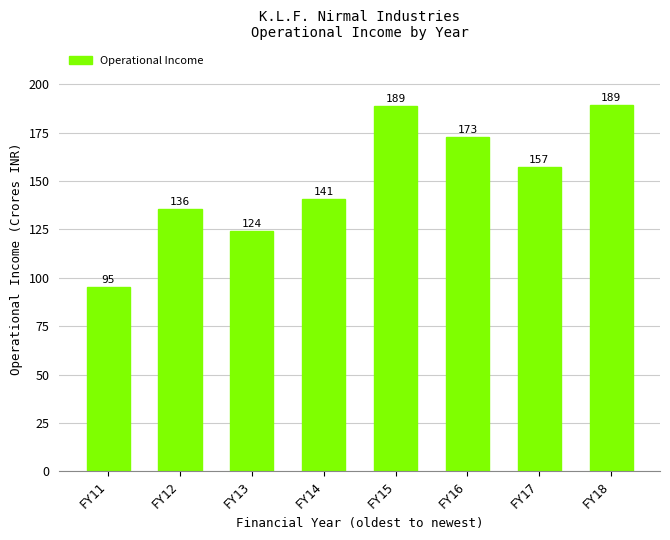

What is the approximate value at FY12, to the nearest 50?

1357759000